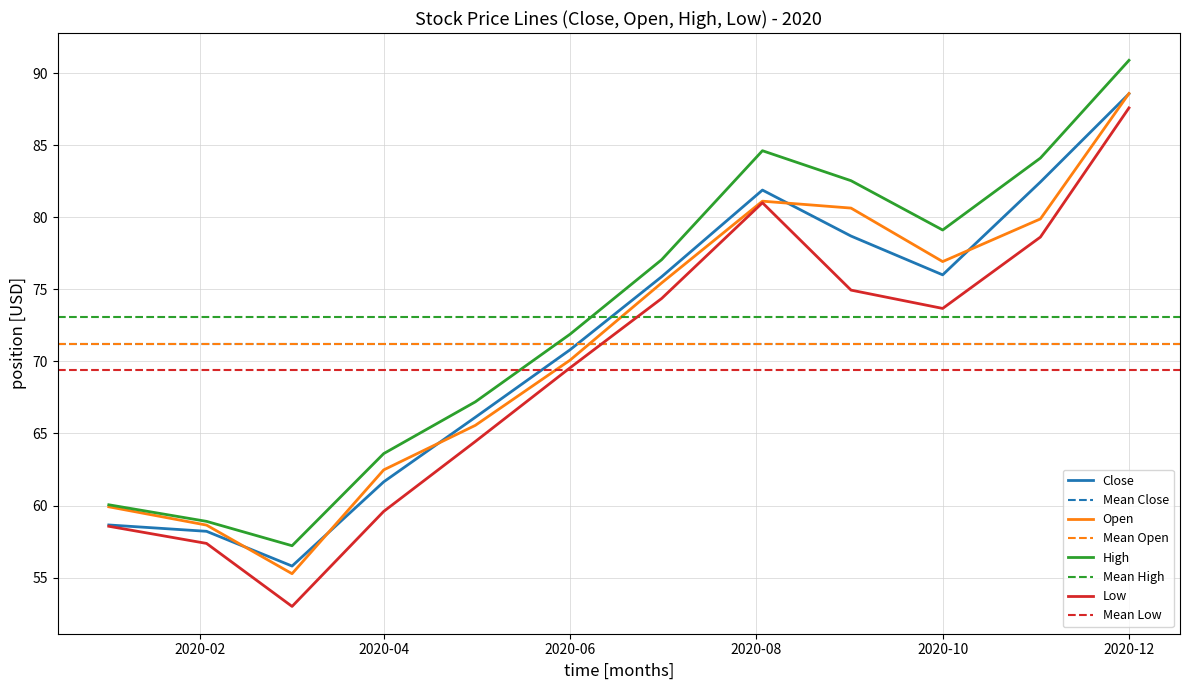

Where is the first local maximum for Open?

2020-08-03